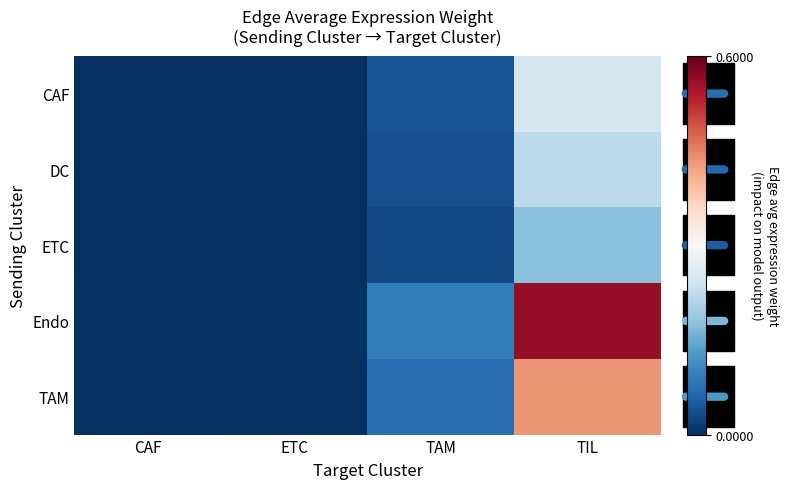

Reading left to right, list all the values displayed in this chart.

CAF: CAF=0.0	ETC=0.0	TAM=0.0	TIL=0.3
DC: CAF=0.0	ETC=0.0	TAM=0.0	TIL=0.2
ETC: CAF=0.0	ETC=0.0	TAM=0.0	TIL=0.2
Endo: CAF=0.0	ETC=0.0	TAM=0.1	TIL=0.6
TAM: CAF=0.0	ETC=0.0	TAM=0.1	TIL=0.4